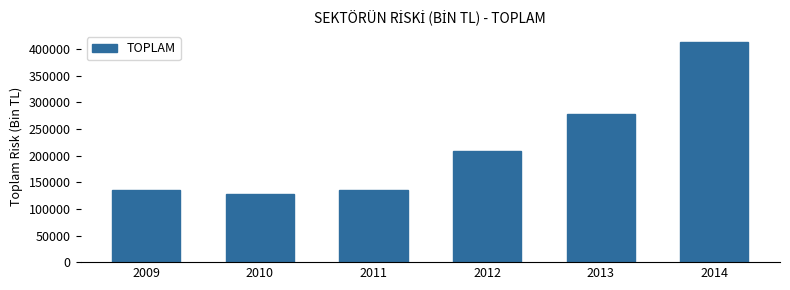

What is the sum of all values?

1300852.3